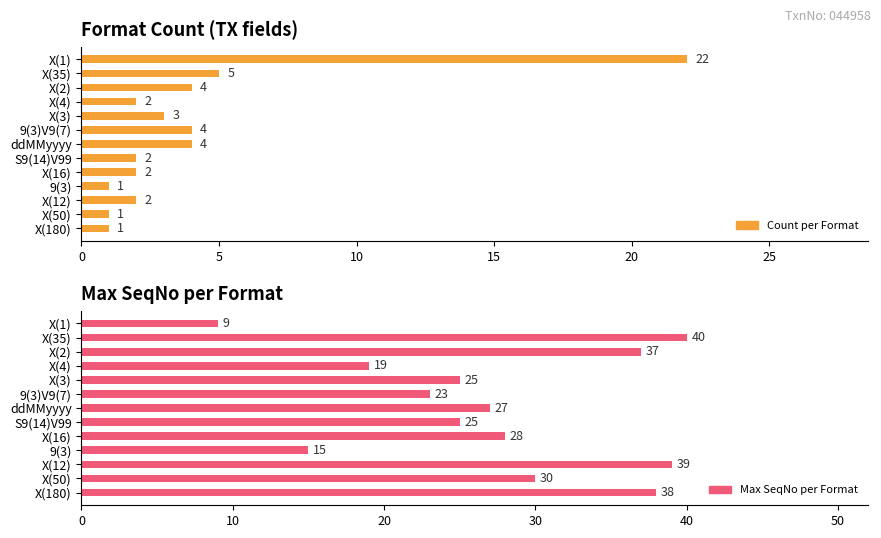

What is the maximum value shown in the chart?

40